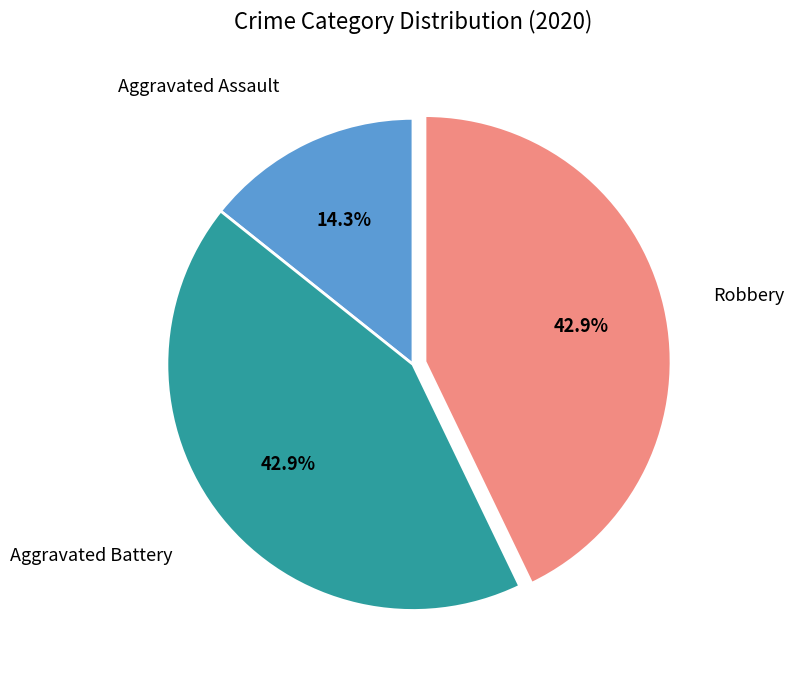

Is there any slice that represents more than half of the pie?

No